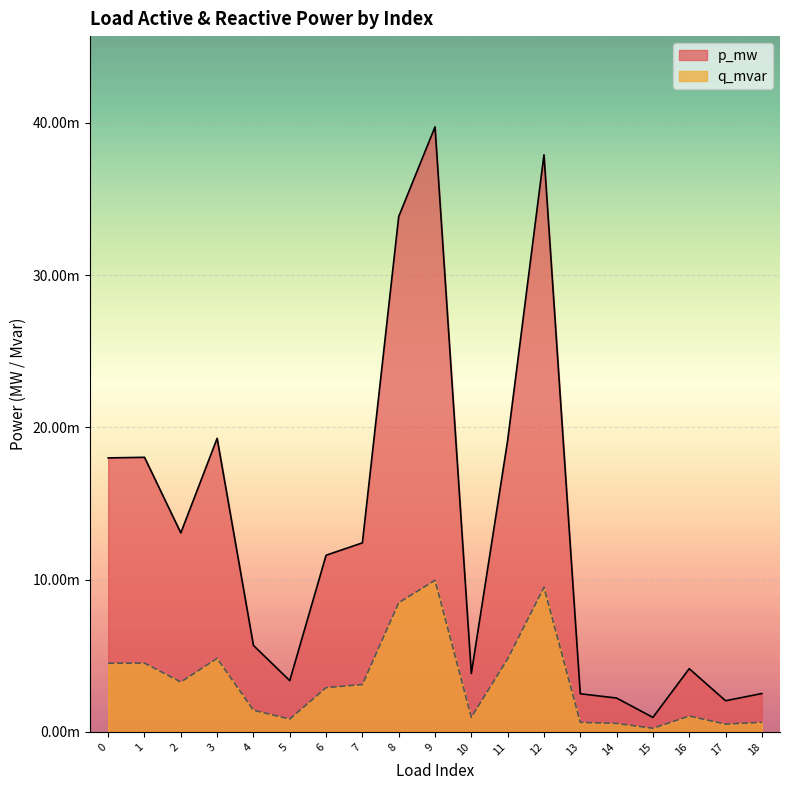

At which label is q_mvar closest to 0?

15